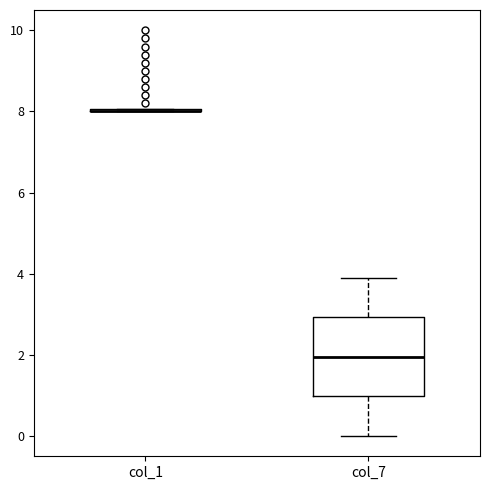

Reading left to right, read every box against the y-axis: the position of its median line, the range the box covers, and the ends of its whiskers. The values are not printed on the chart, so give them approximately, as read against the axis.

col_1: box collapsed to a line at 8, whiskers 8 to 8
col_7: median 2, box 1 to 3, whiskers 0 to 4